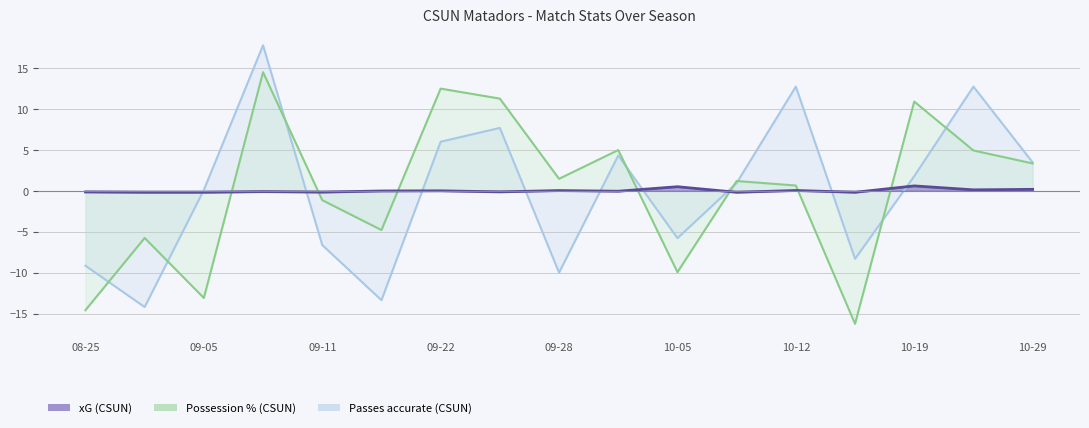

Which series has the largest range (max minus min)?

Passes accurate (CSUN)